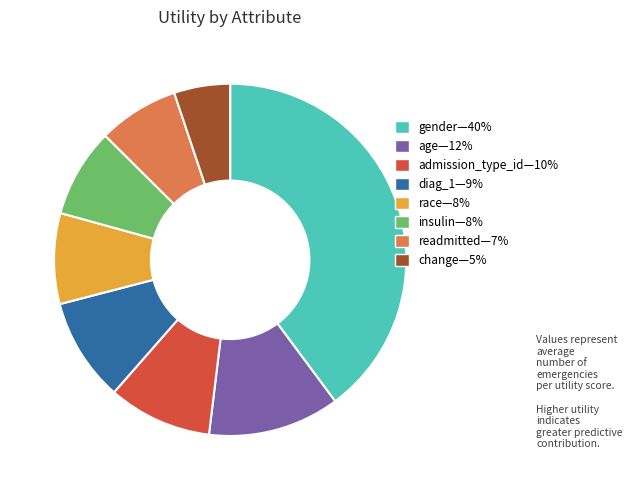

Does any single category account for the majority?

No